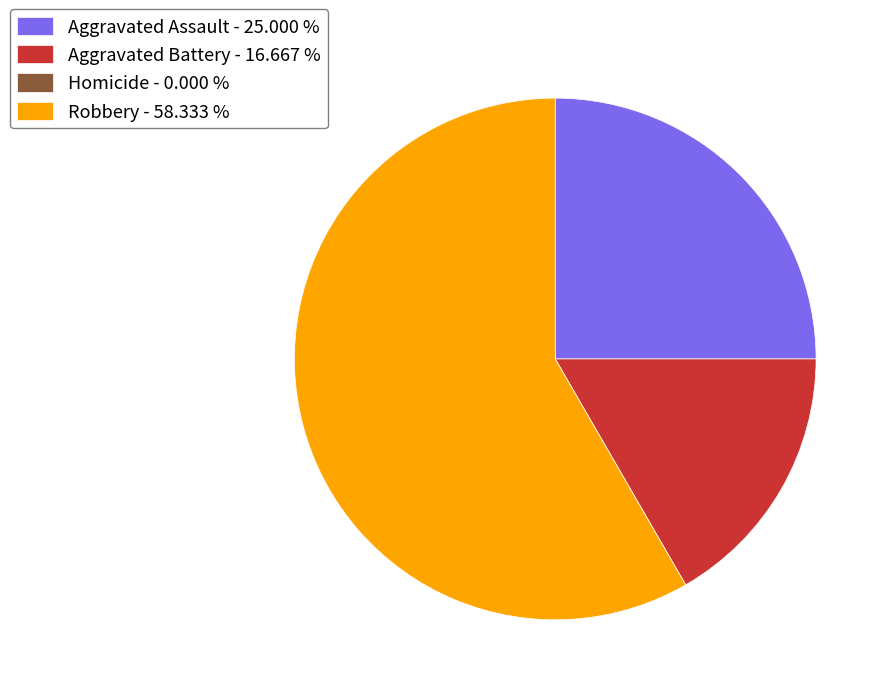

Does Robbery - 58.333 % account for over 50% of the chart?

Yes